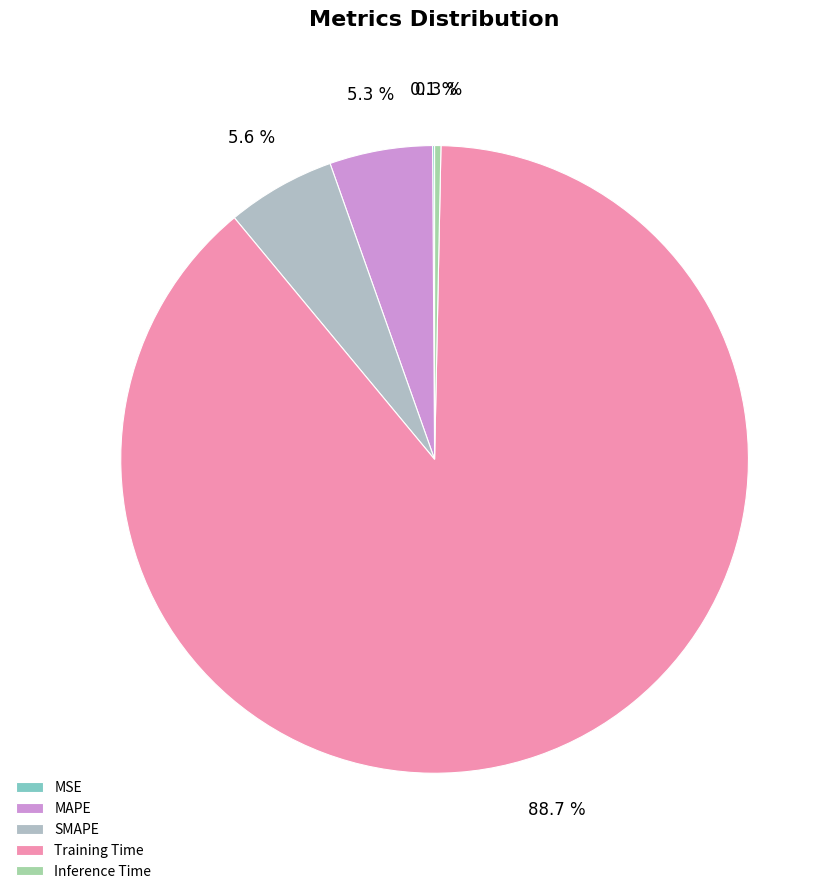

Which slice is the smallest?

MSE